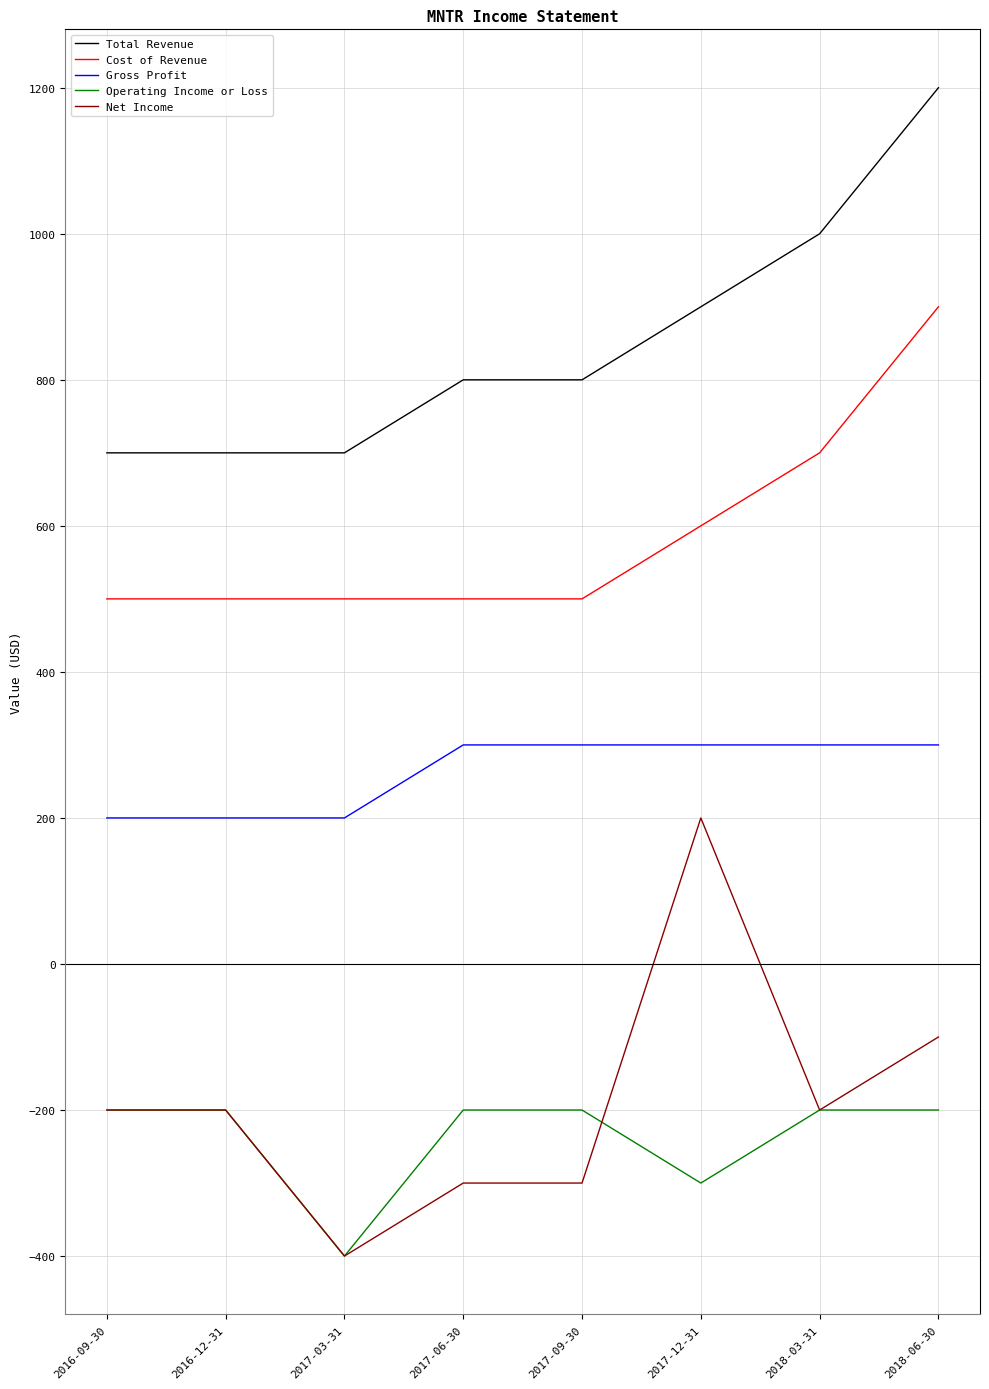

Between 2016-12-31 and 2018-06-30, which series saw the biggest shift?

Total Revenue